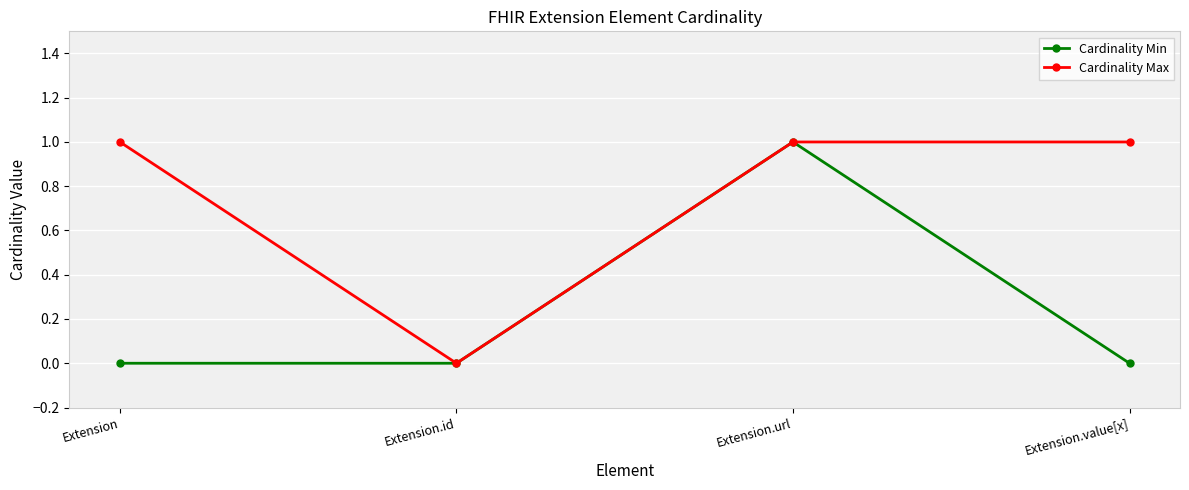

Reading left to right, list all the values displayed in this chart.

Cardinality Min: 0	0	1	0
Cardinality Max: 1	0	1	1